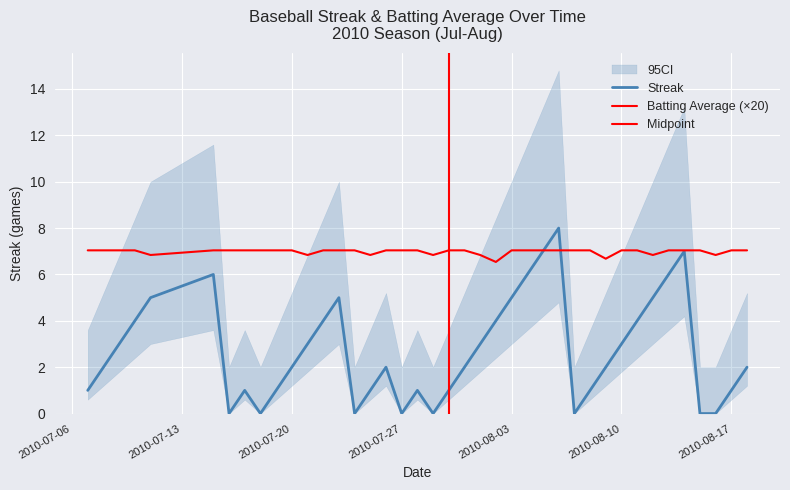

What is the average value of the Streak series?

2.7